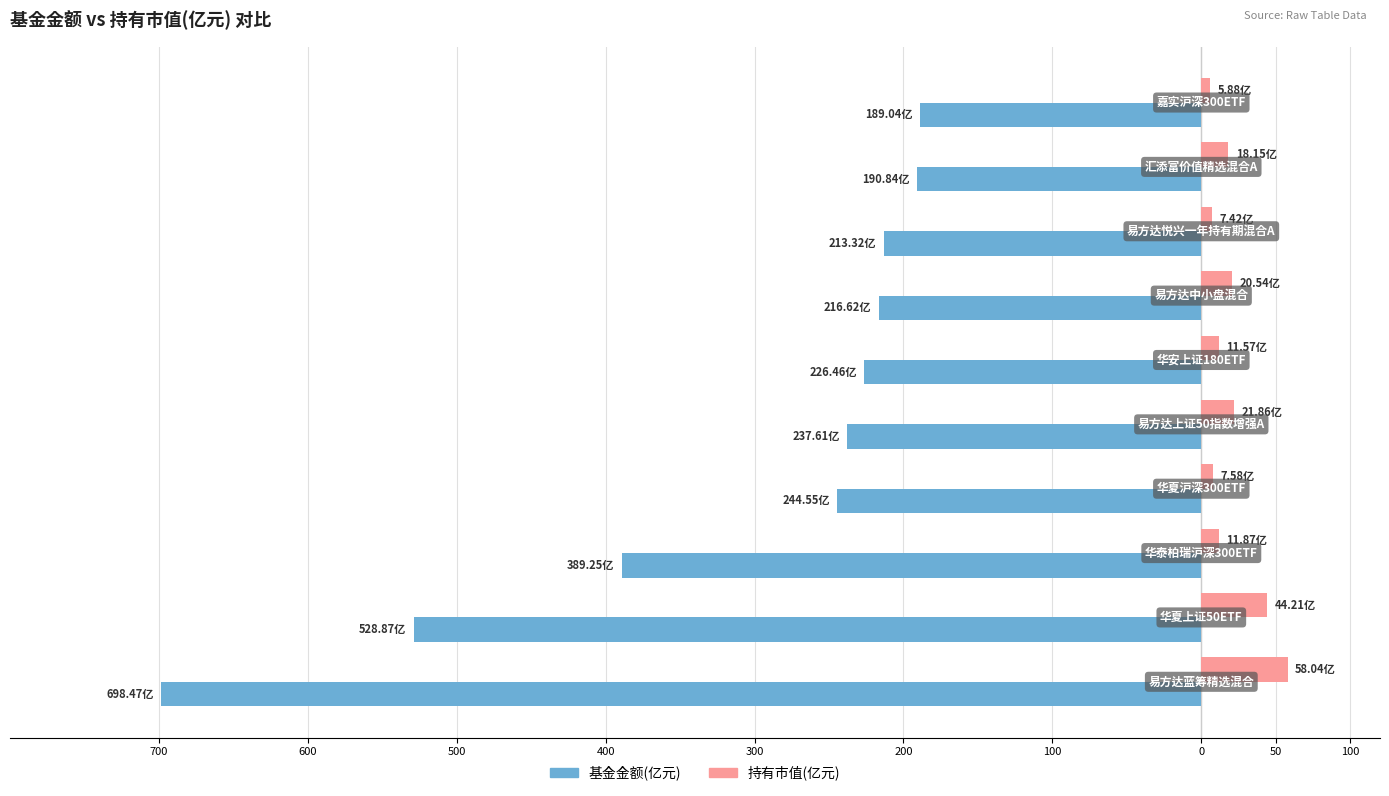

Are the bars horizontal?

Yes